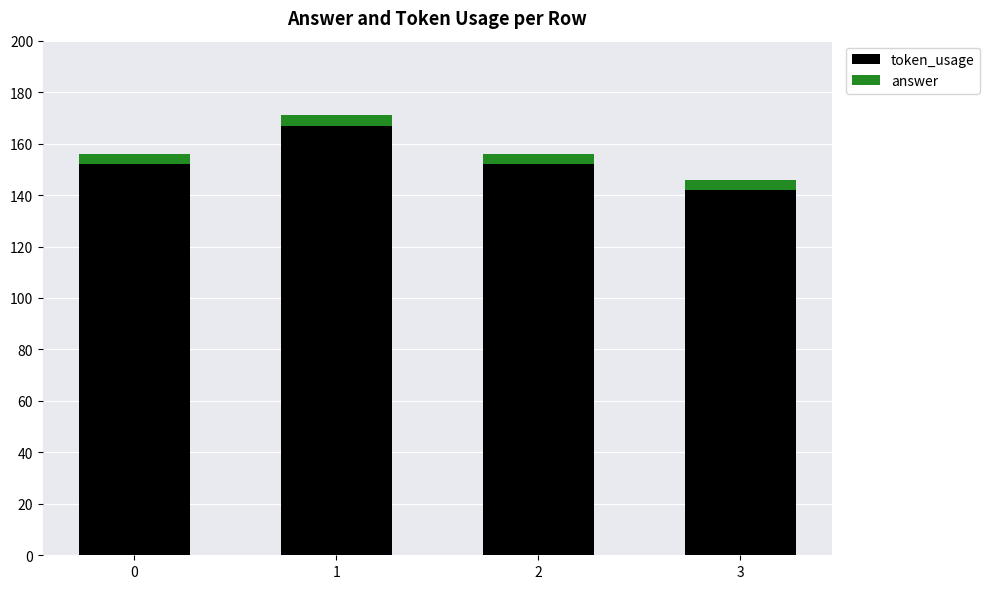

What is the total value across all series at 0?

156